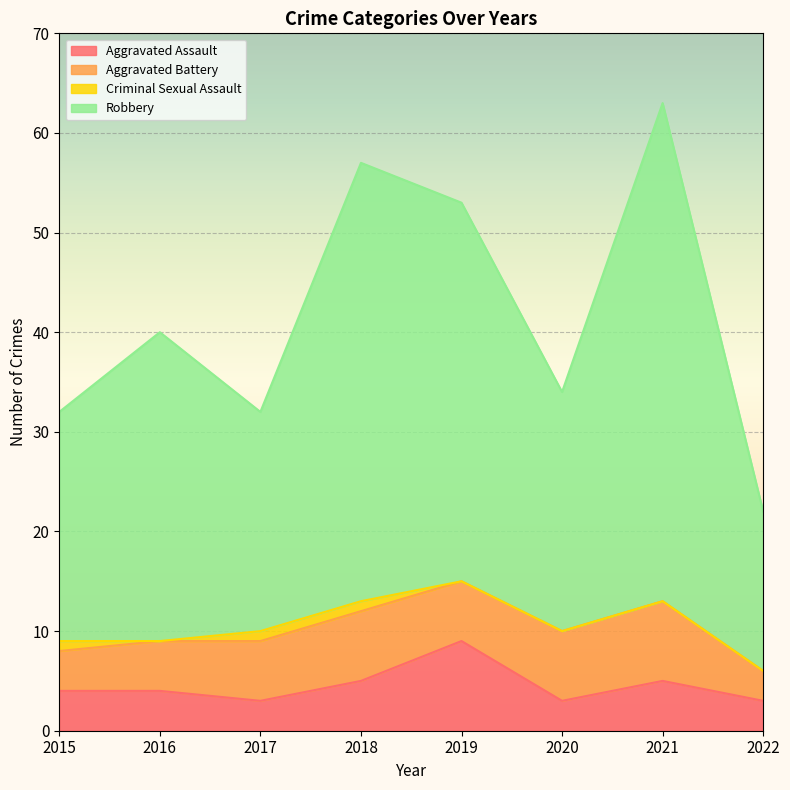

What is the minimum value shown in the chart?

3